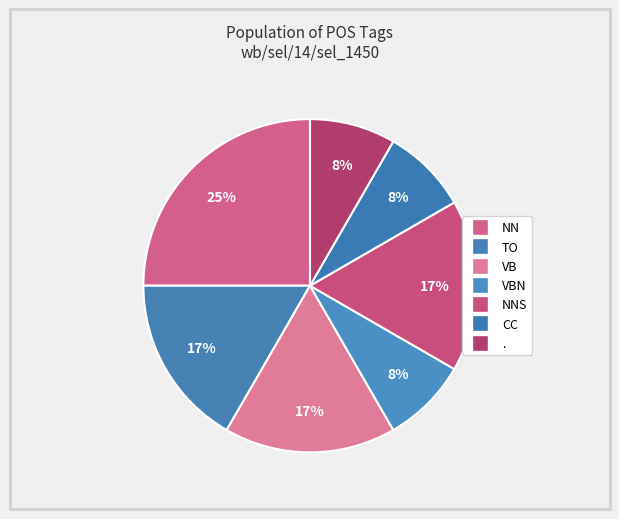

Is there a majority slice in this chart?

No